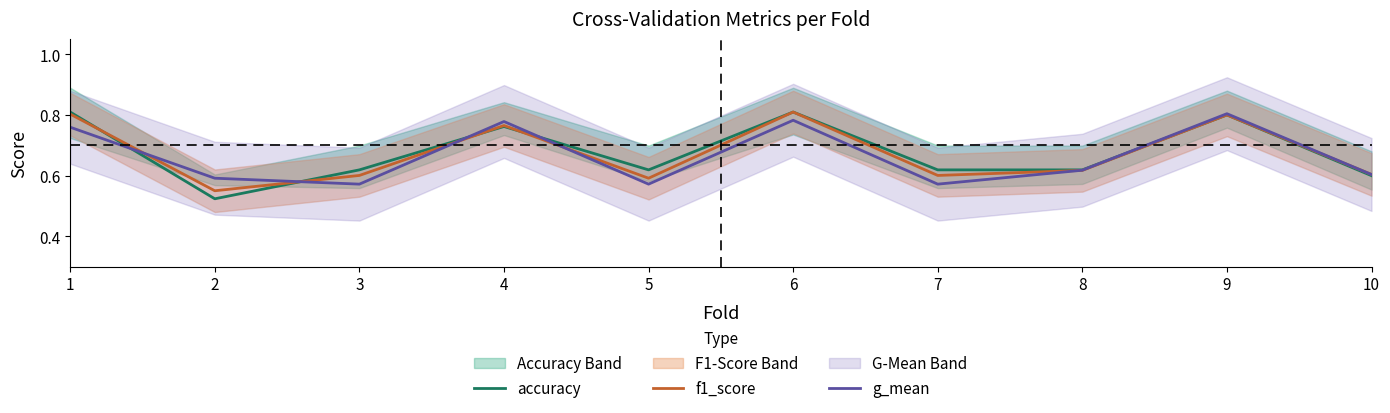

Which series changed the most between 4 and 5?

g_mean